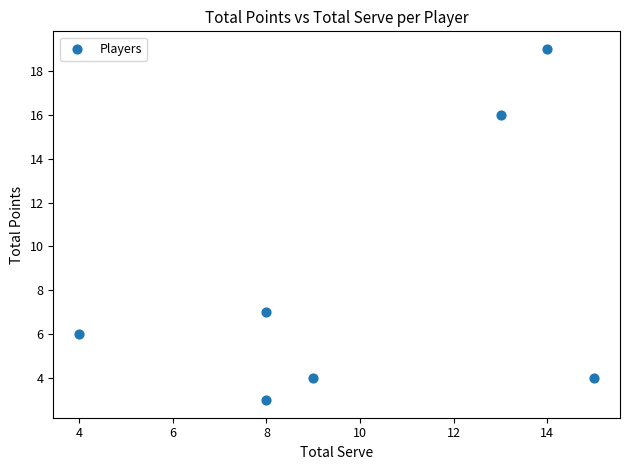

What is the range of Y values (max minus min)?

16